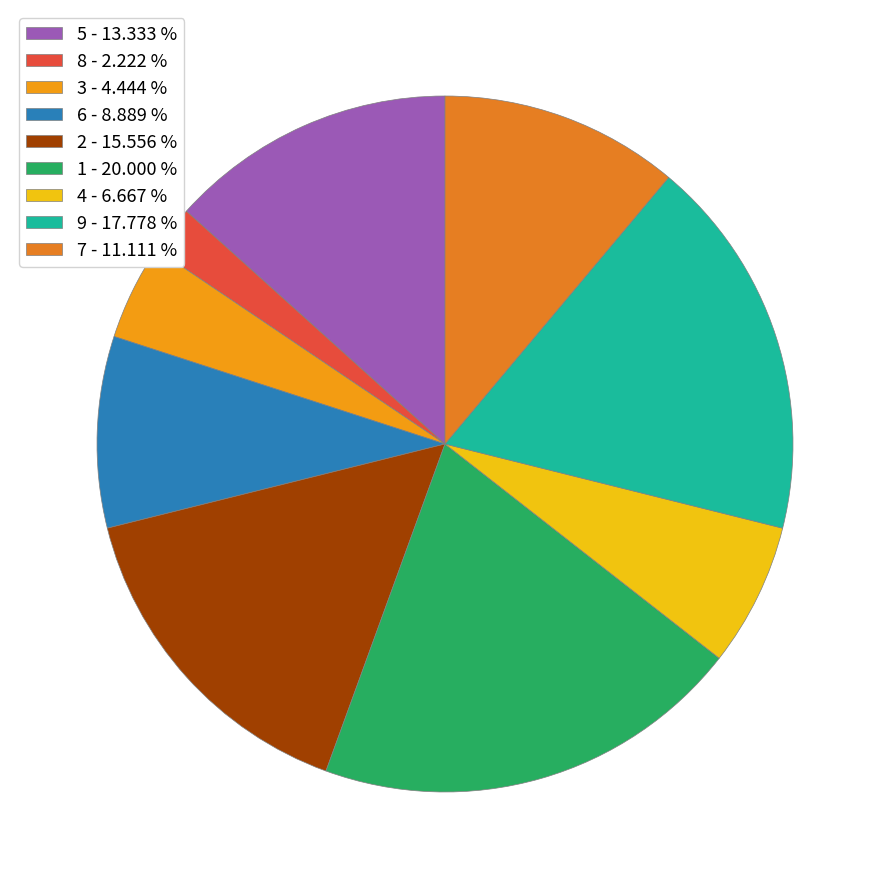

How many slices are in this pie chart?

9